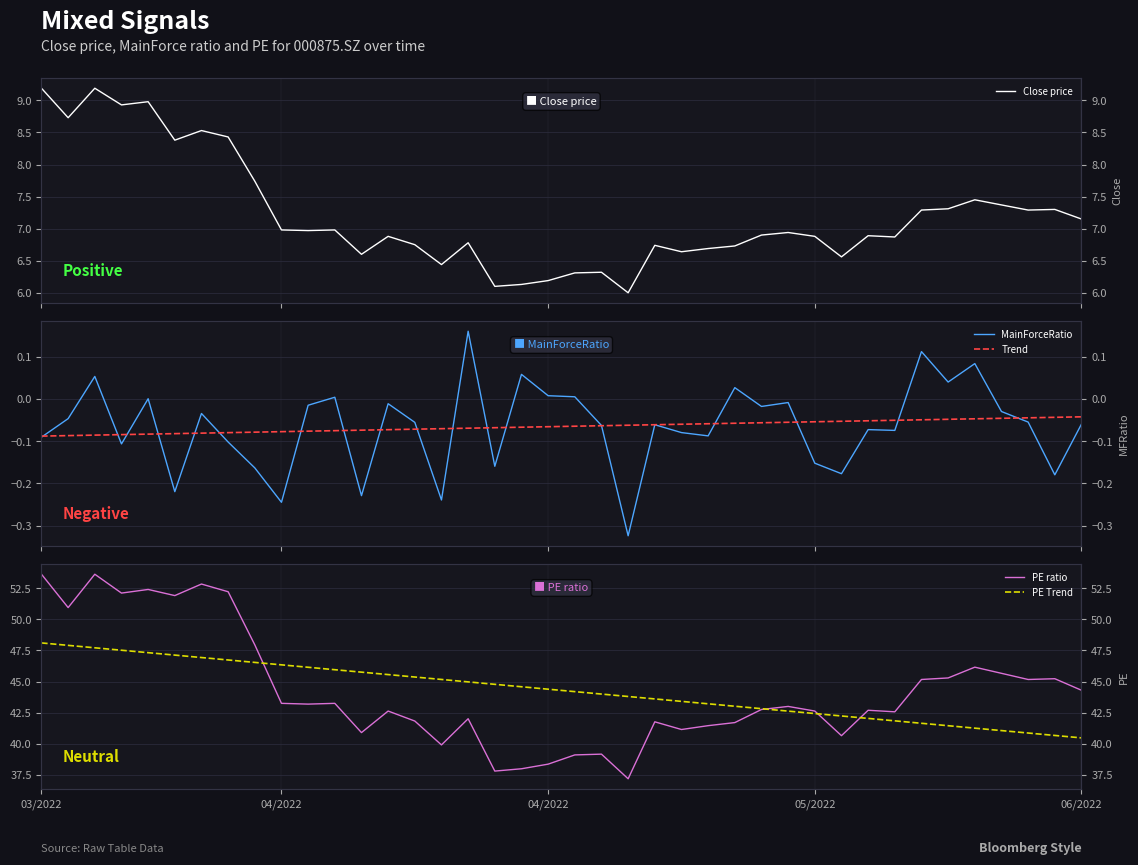

Which has a higher value, 17 or 12?

12